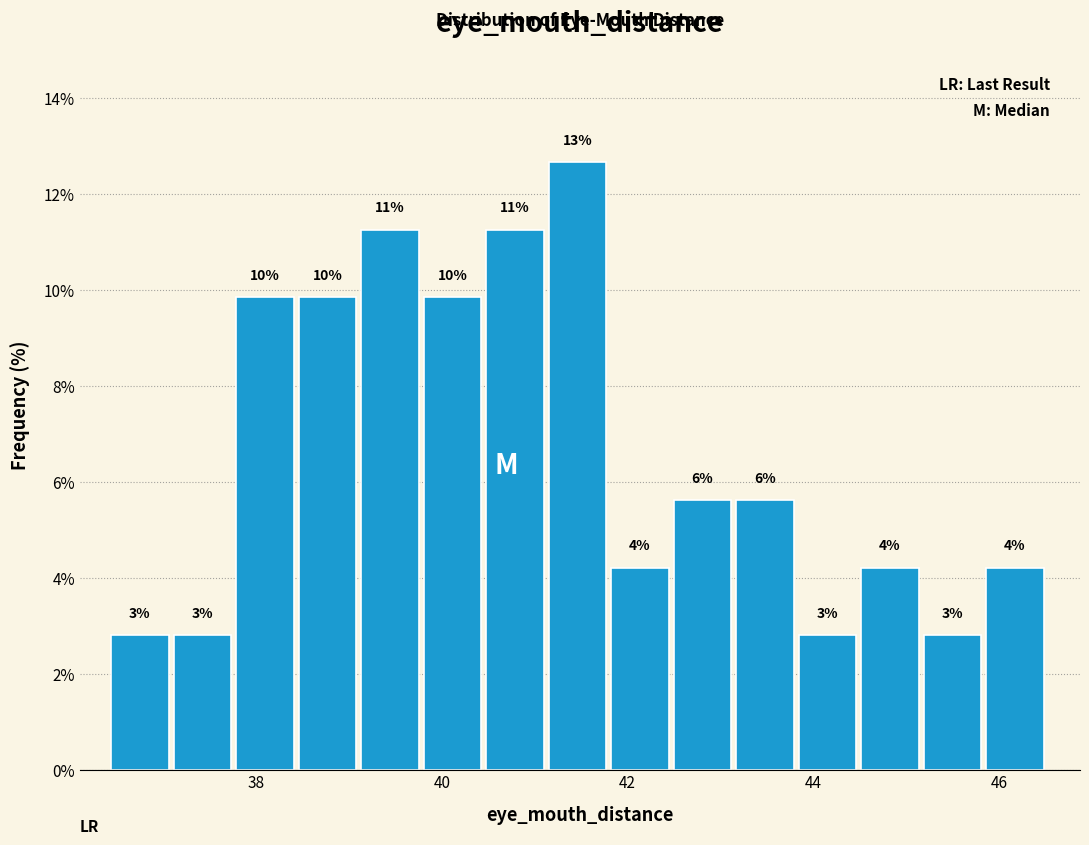

Read against the x-axis, roughly where is the centre of the tallest bar?

41.4